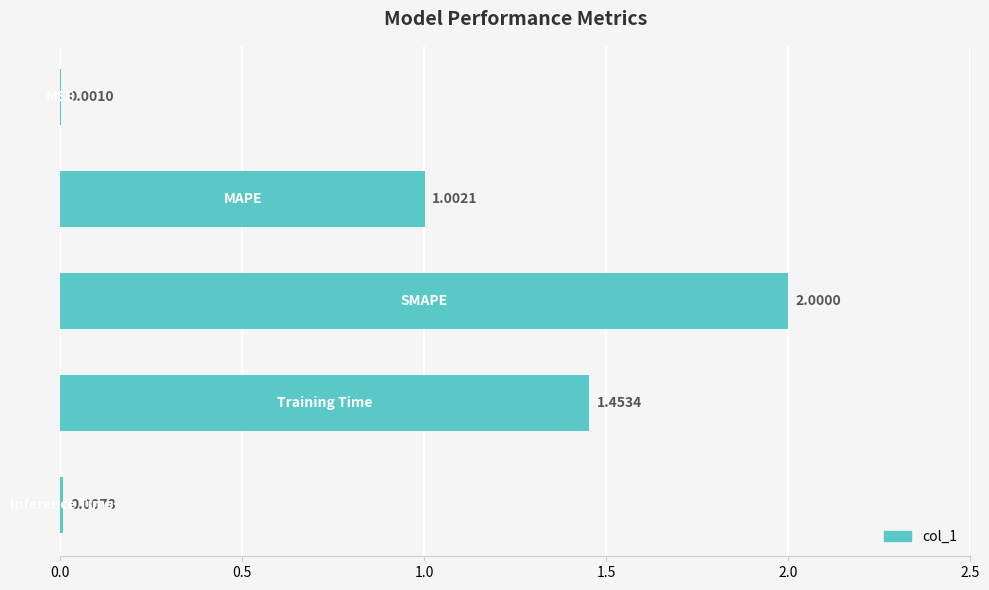

What is the average value?

0.9